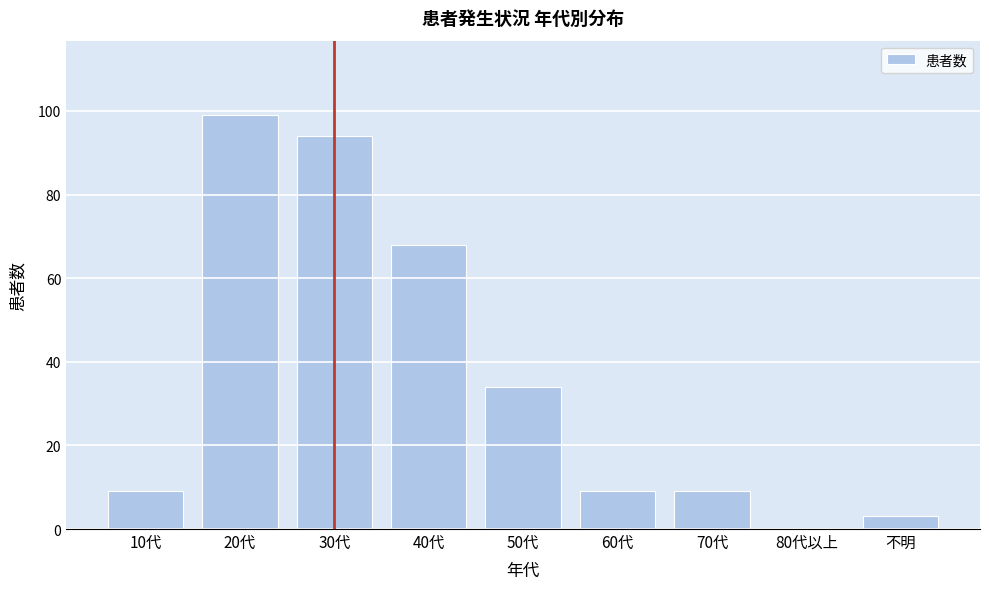

Reading left to right, list all the values displayed in this chart.

10代=9	20代=99	30代=94	40代=68	50代=34	60代=9	70代=9	80代以上=0	不明=3